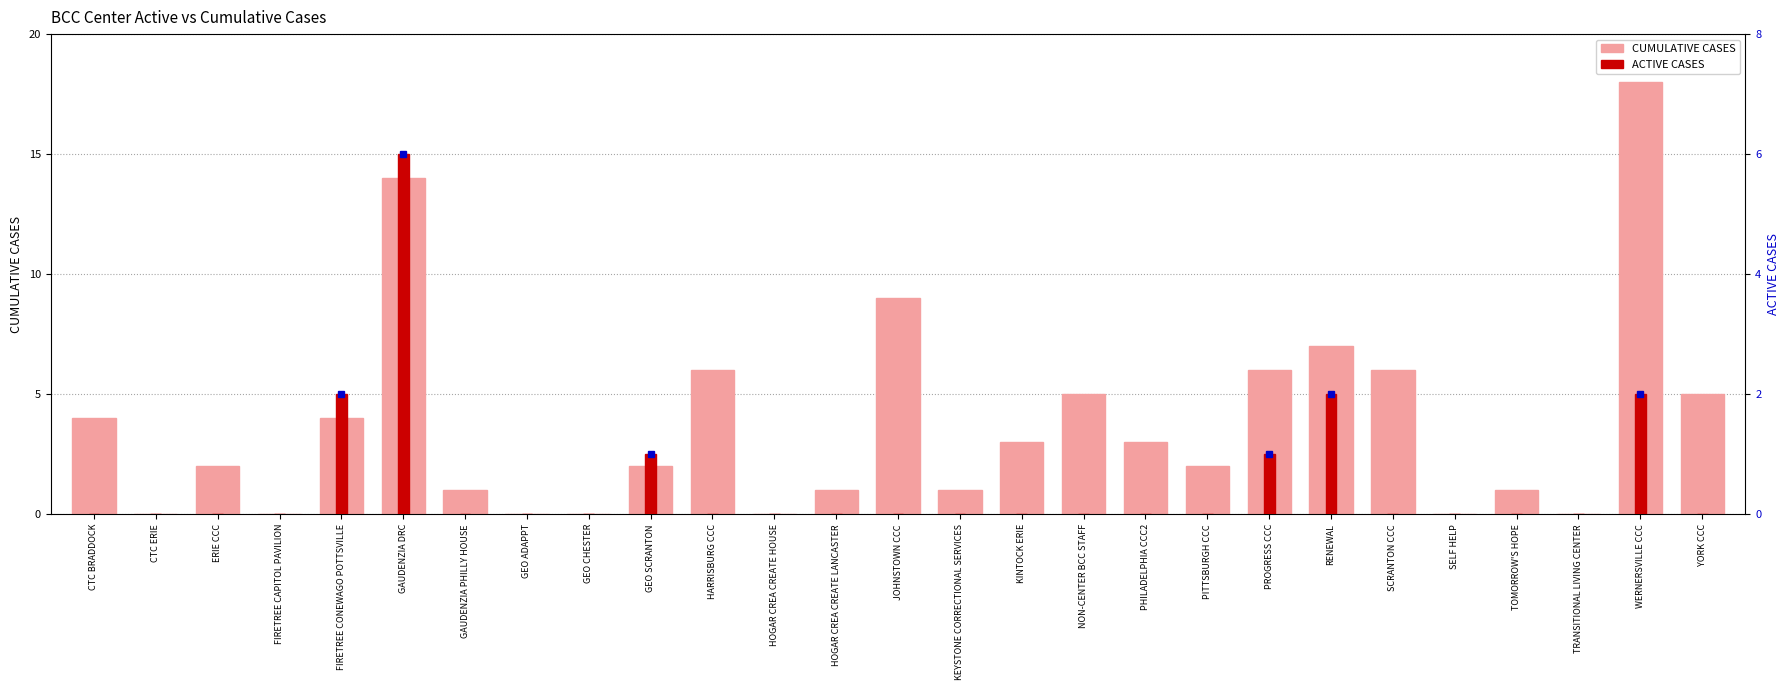

True or false: CUMULATIVE CASES has a value of 0 at GEO CHESTER.

True